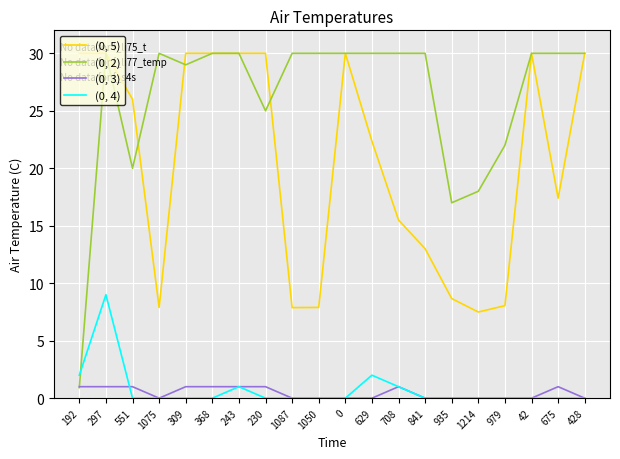

True or false: (0, 4) and (0, 5) intersect in this chart.

False